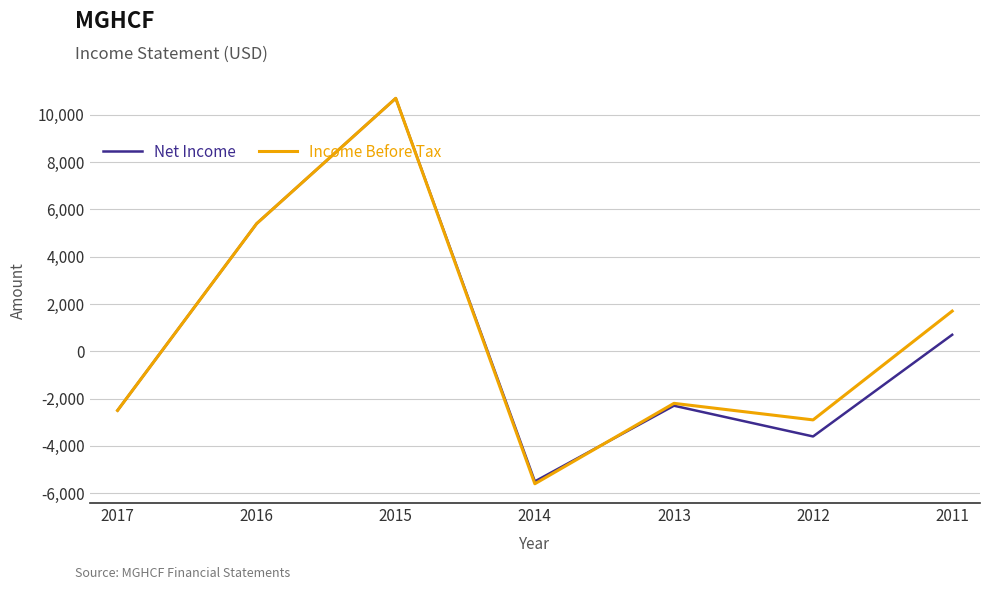

How many series are shown in this chart?

2